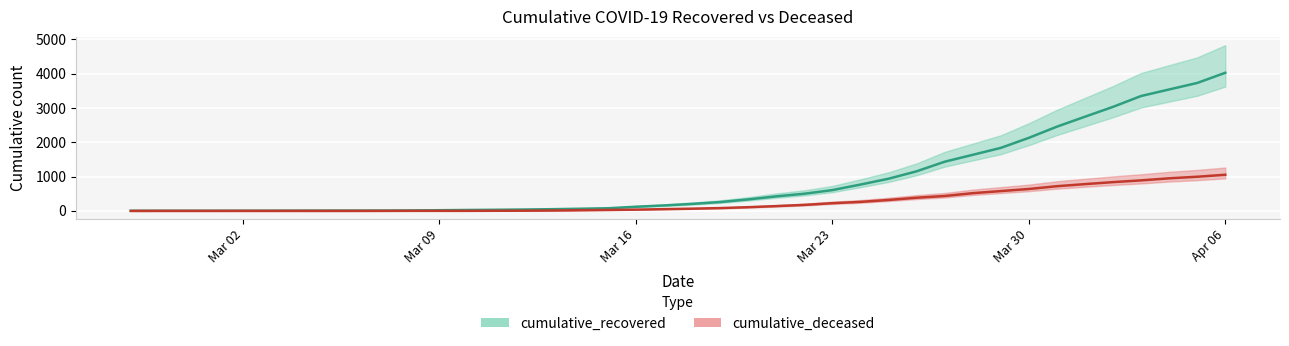

What is the difference between the highest and lowest values at Mar 09?

18